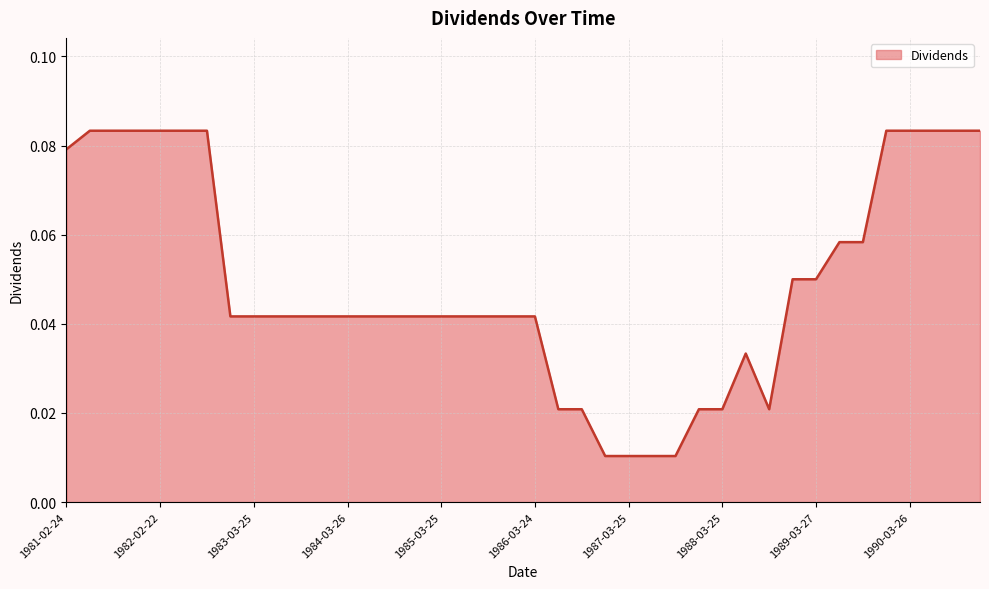

How many values are between 0 and 1?

40